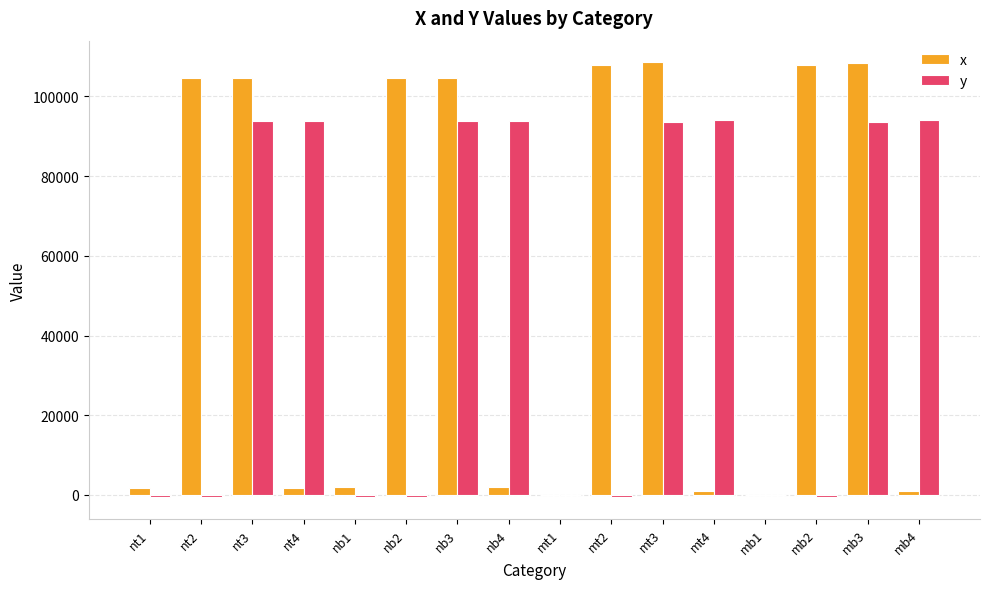

Which series has the largest total across all categories?

x